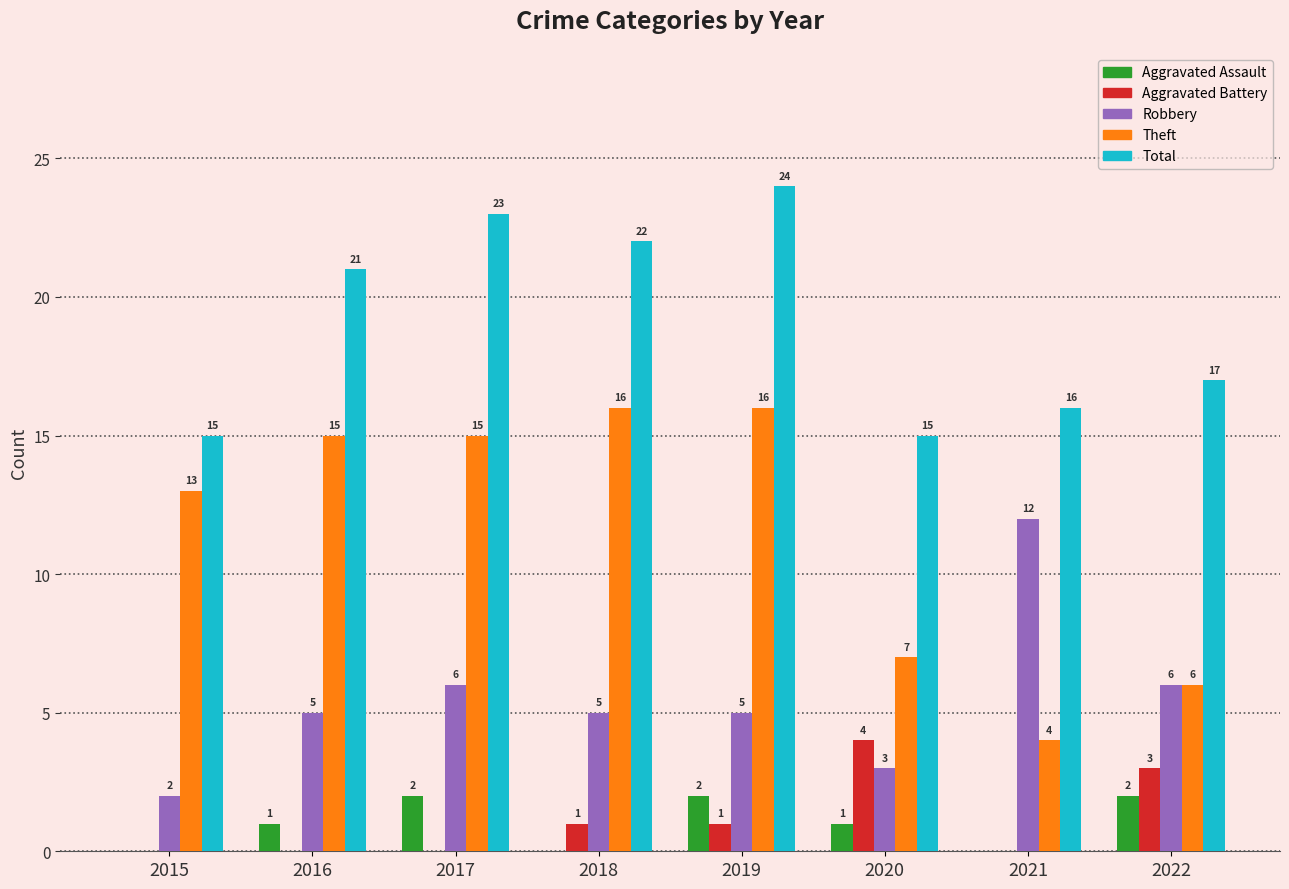

Which category has the highest value across all series?

2019